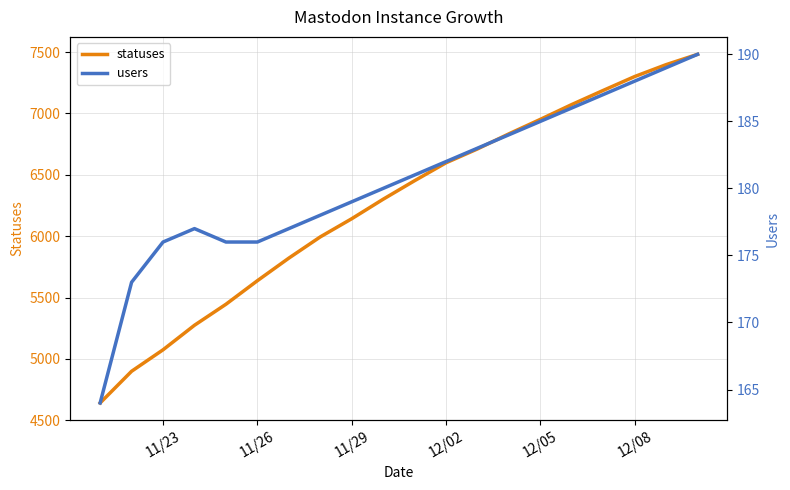

What is the lowest value of the statuses series?

4641